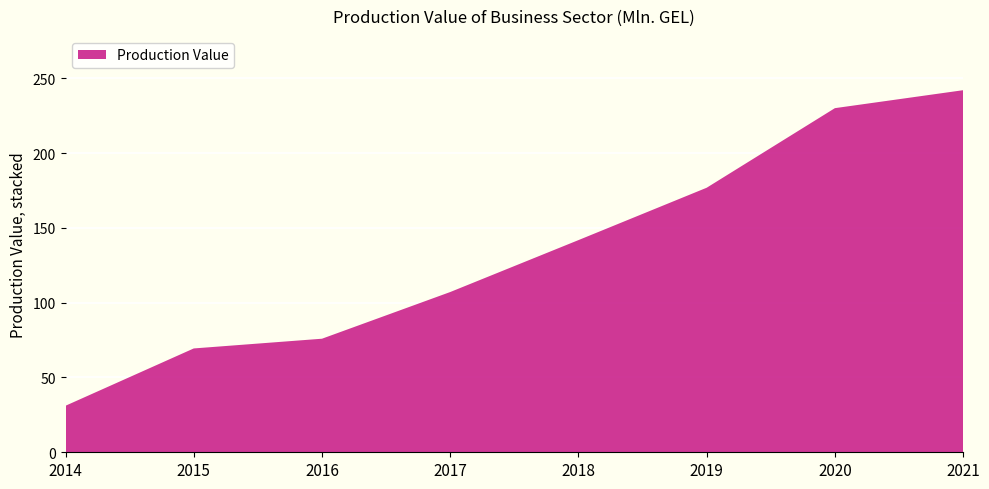

Reading left to right, extract all data points from this chart.

2014=31.1	2015=69.4	2016=75.9	2017=107.1	2018=141.8	2019=176.8	2020=230.0	2021=242.0